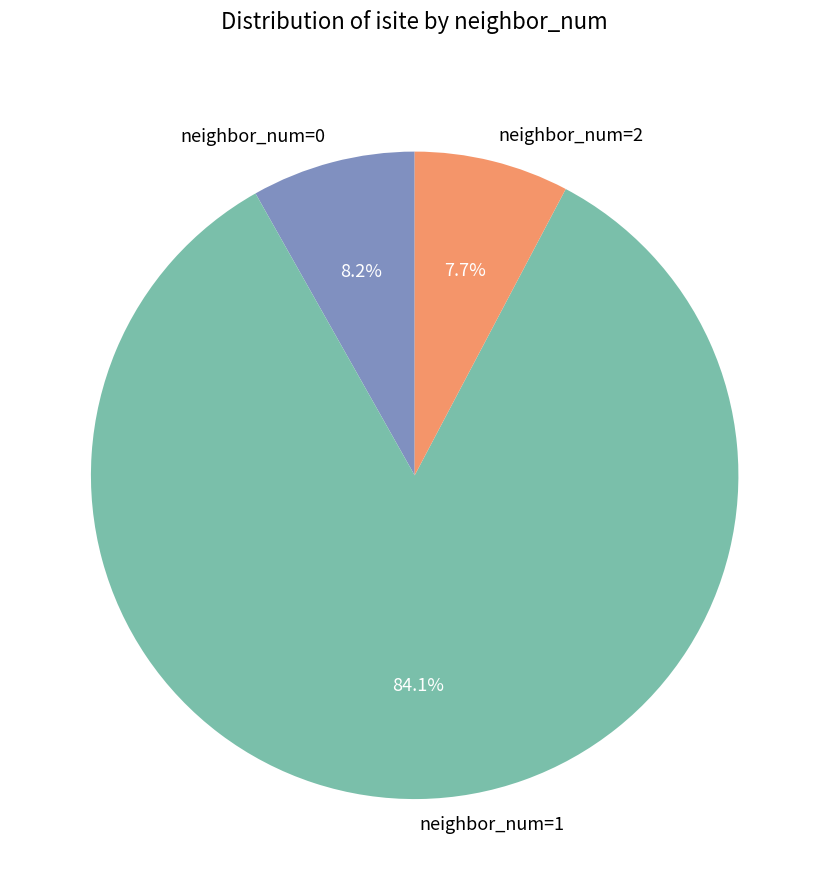

Combined, do neighbor_num=2 and neighbor_num=1 account for over 50%?

Yes